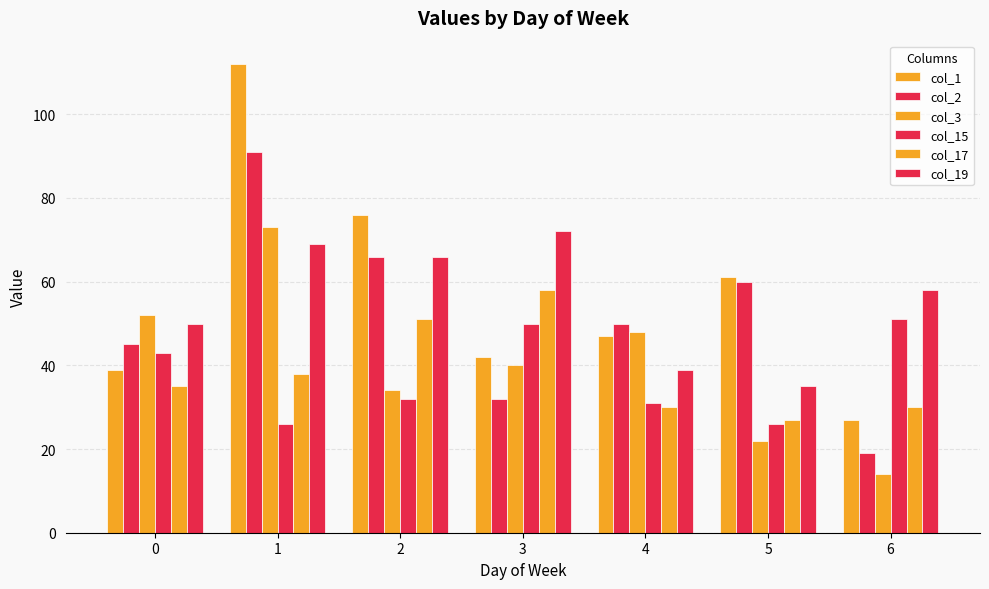

How many series are shown in this chart?

6